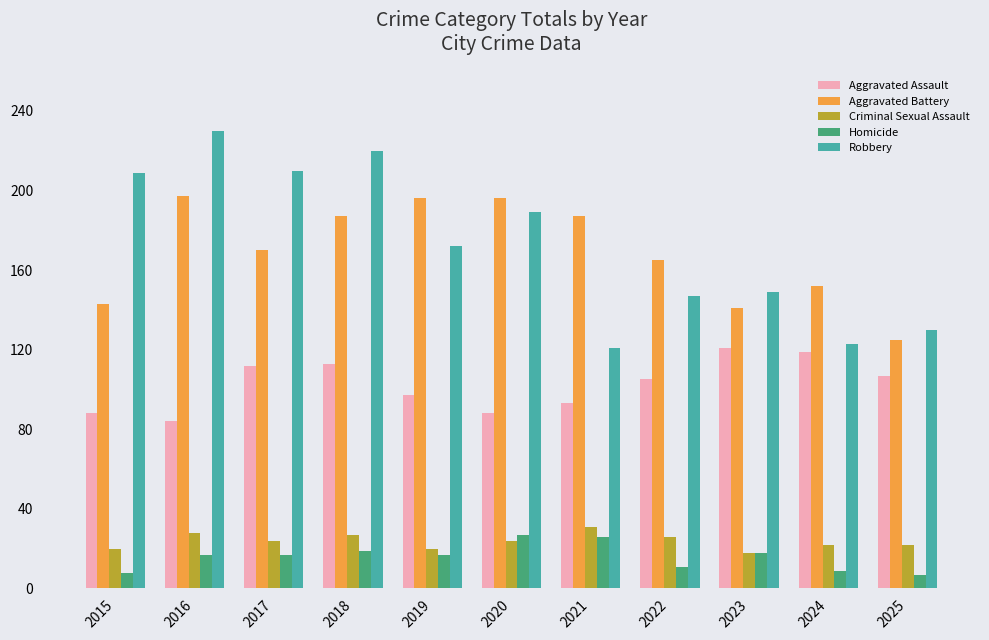

What is the value of the Aggravated Battery bar at the 11th from the left?

125